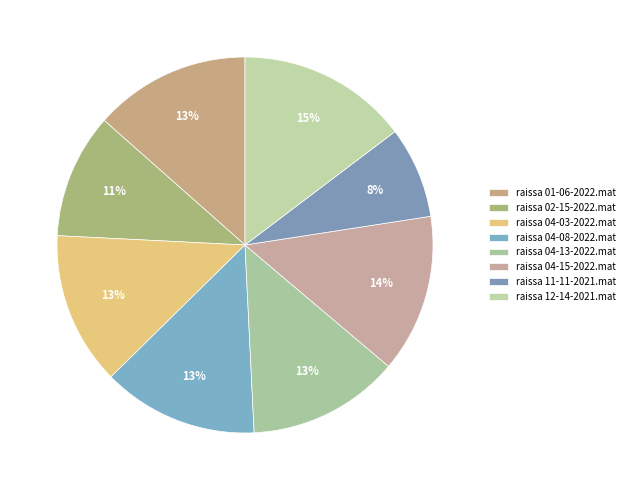

What percentage is the raissa 11-11-2021.mat slice, to the nearest percent?

8%